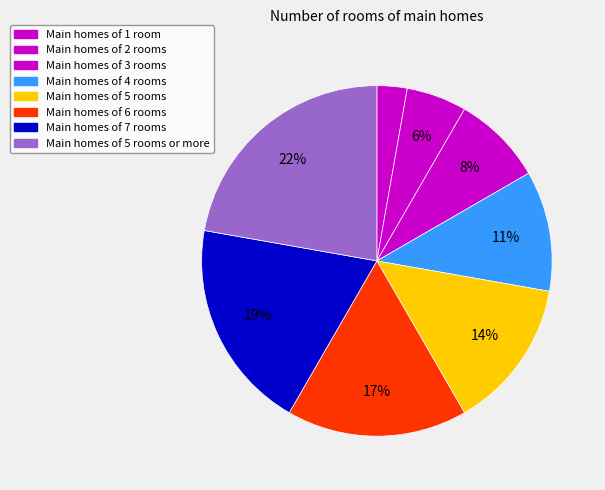

How many segments does this pie chart have?

8